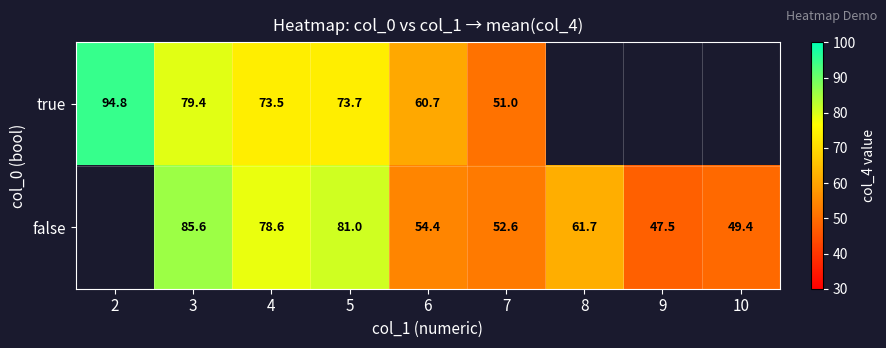

How many data points in true are above 79?

2